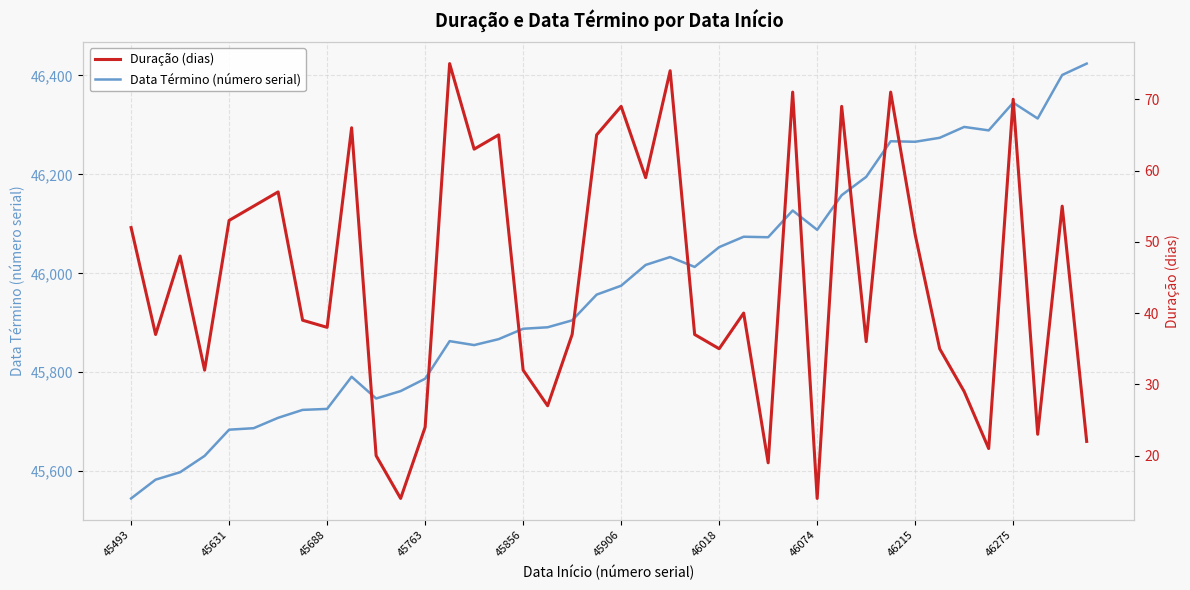

At which label does Data Término (número serial) reach its minimum?

45493